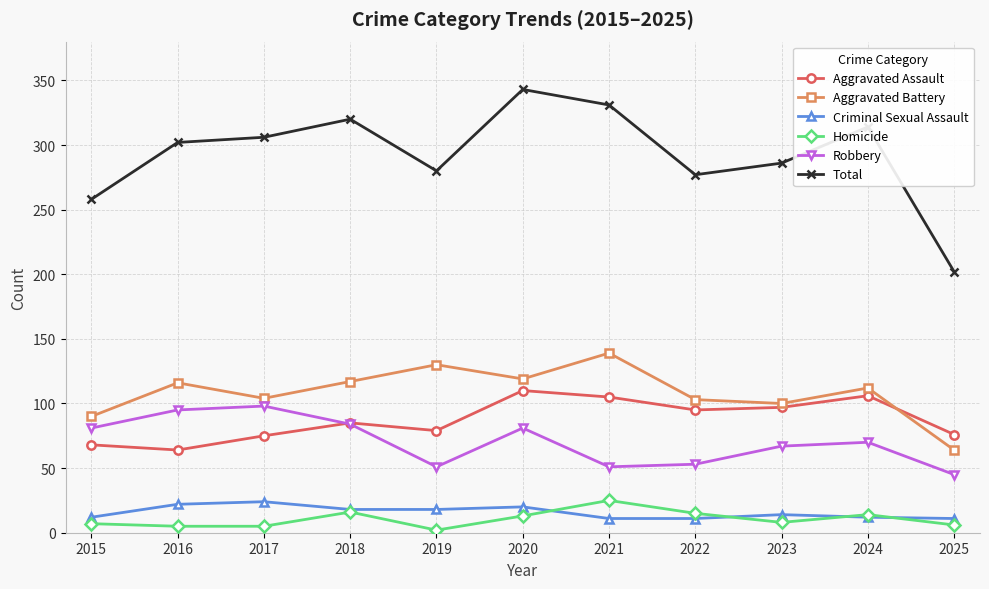

What is the maximum value for Aggravated Assault?

110